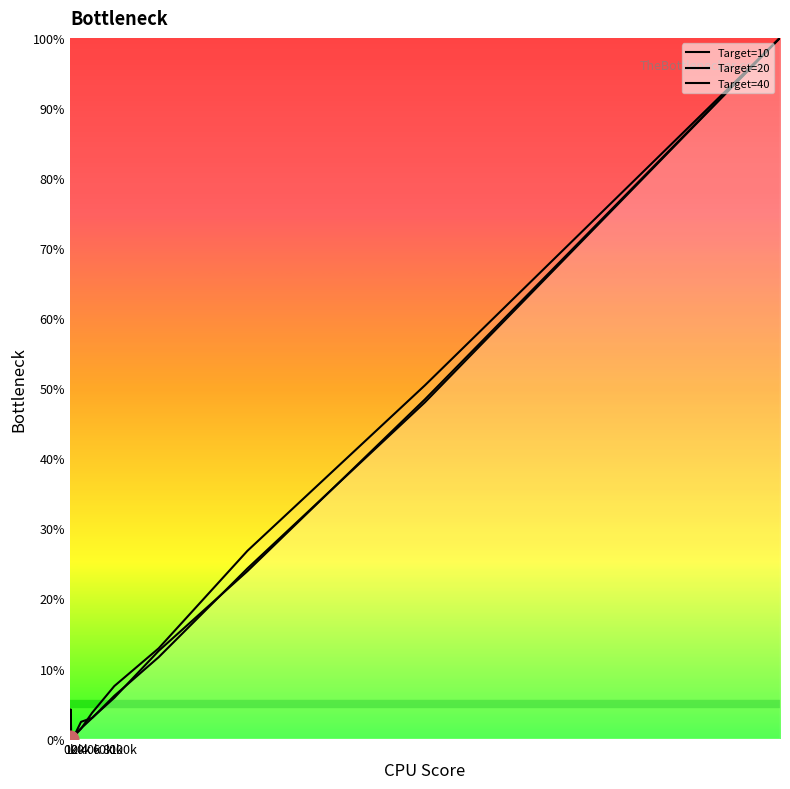

What are all the series names shown in the legend?

Target=10, Target=20, Target=40